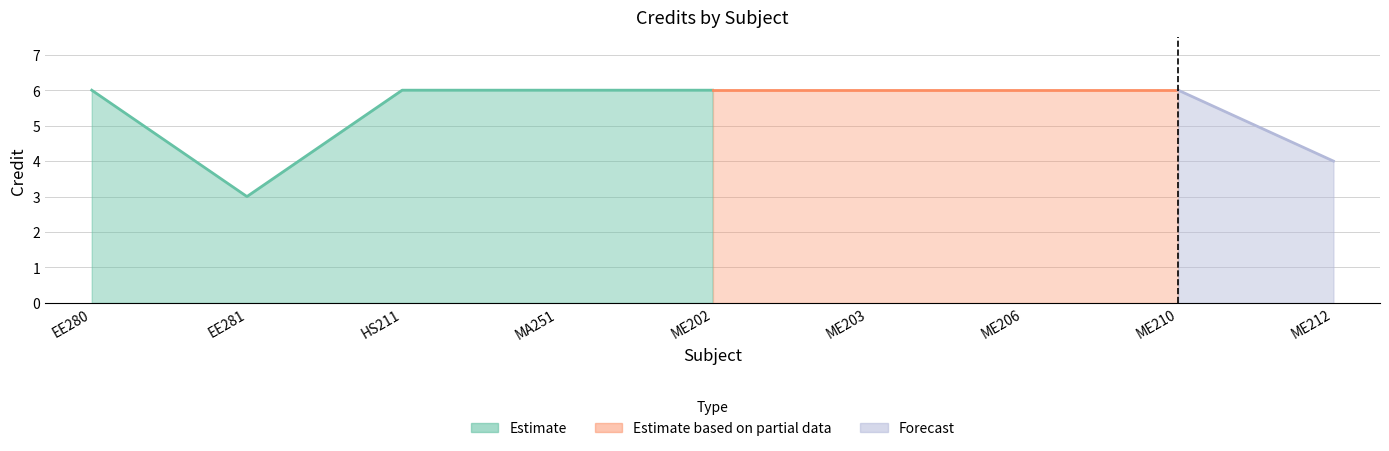

Rank the categories by value from lowest to highest.

EE281, ME212, EE280, HS211, MA251, ME202, ME203, ME206, ME210